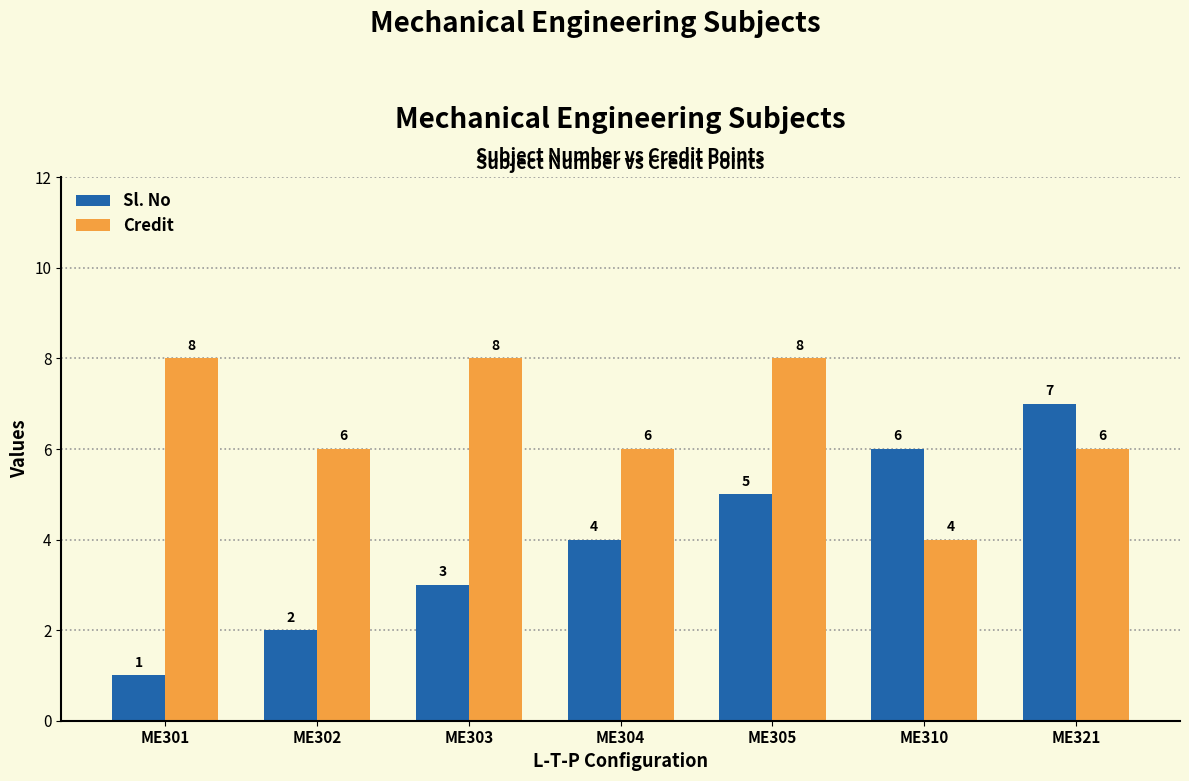

Does the chart contain any negative values?

No